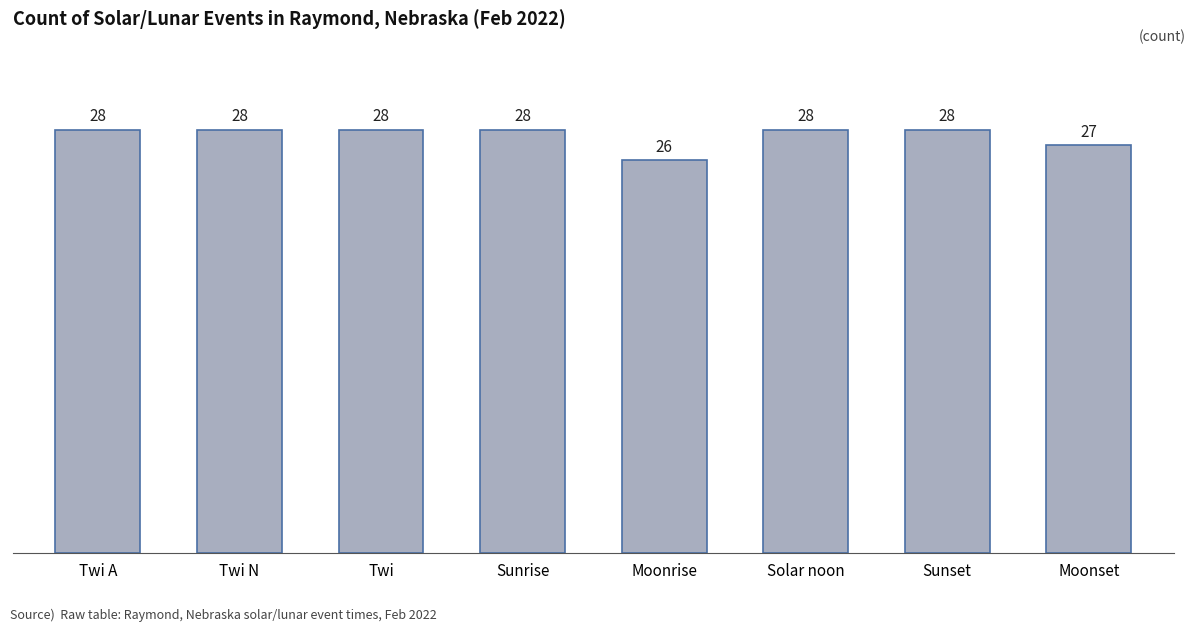

What is the maximum value shown in the chart?

28